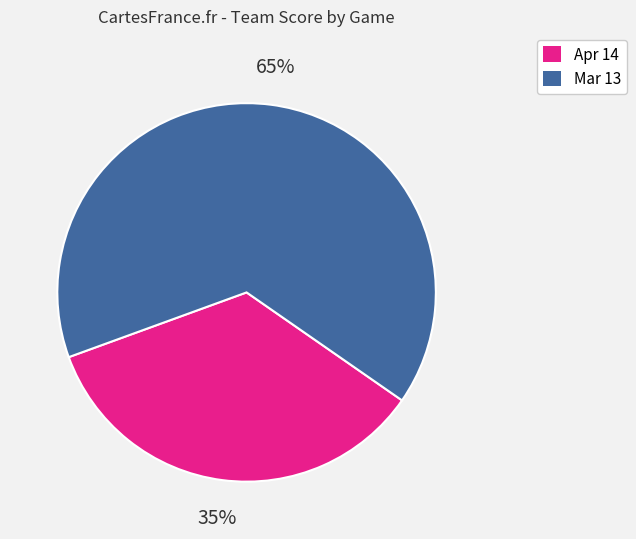

Is there any slice that represents more than half of the pie?

Yes